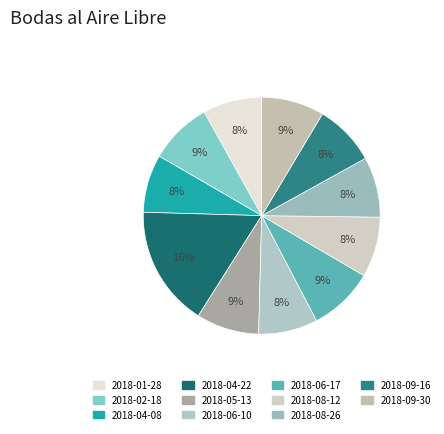

The 2018-02-18 slice represents 9% of the pie. True or false?

True